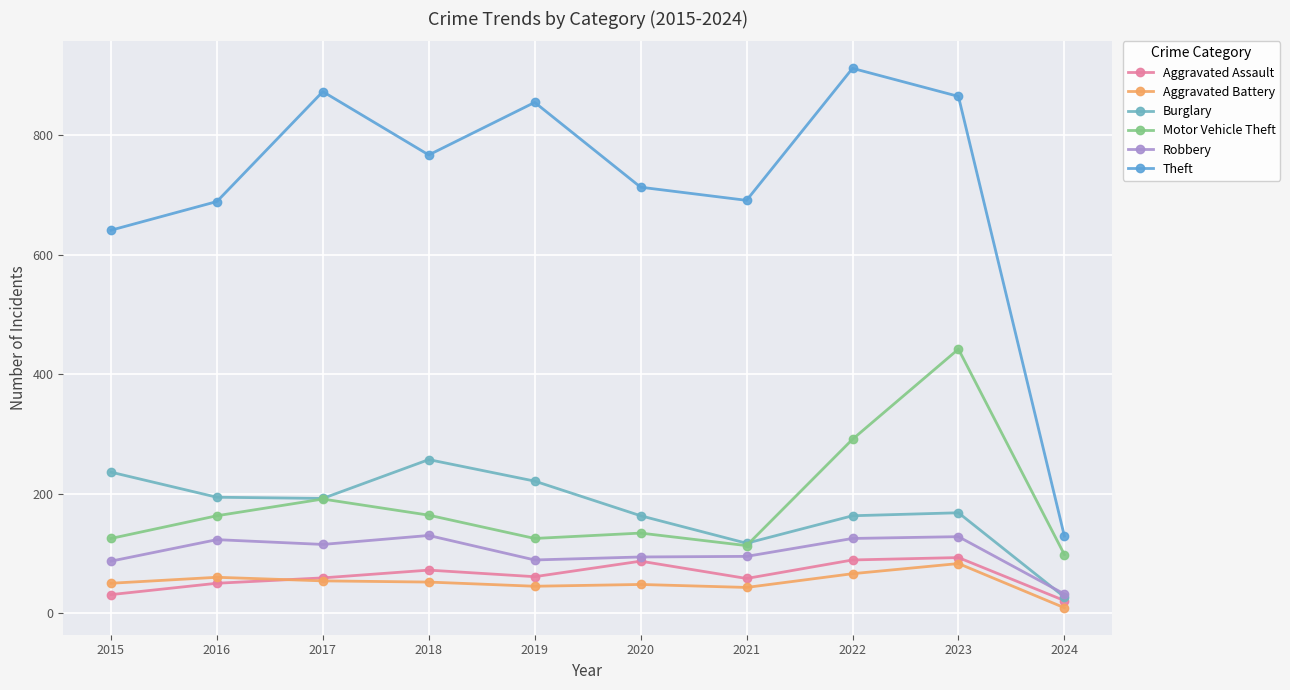

How many lines are shown in the chart?

6